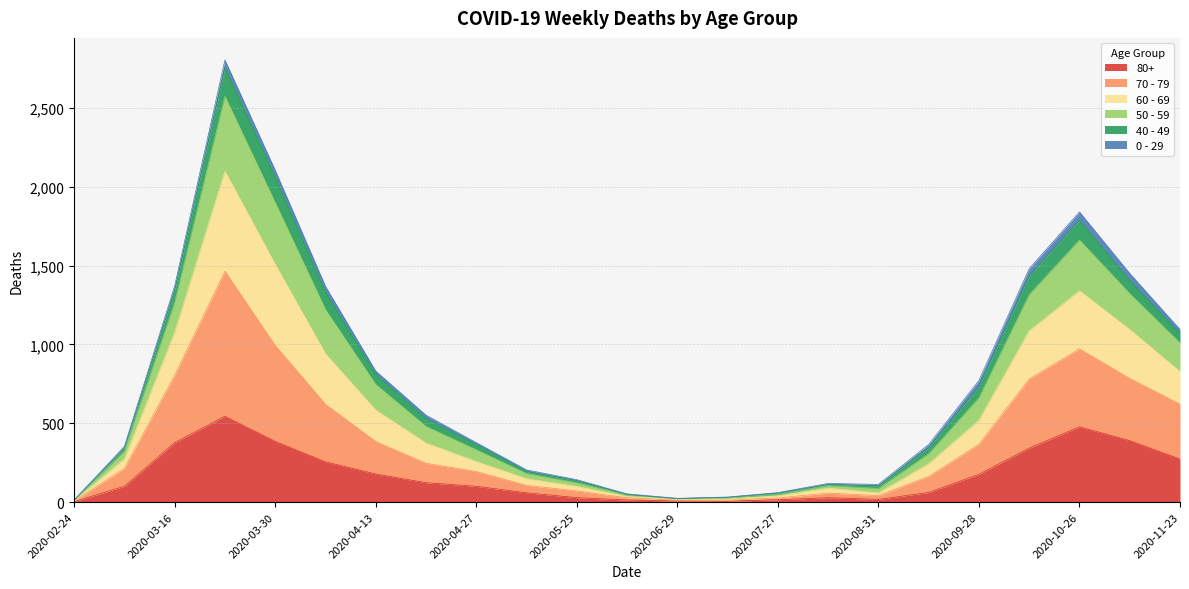

The 80+ series shows 258 at 2020-03-23. True or false?

False